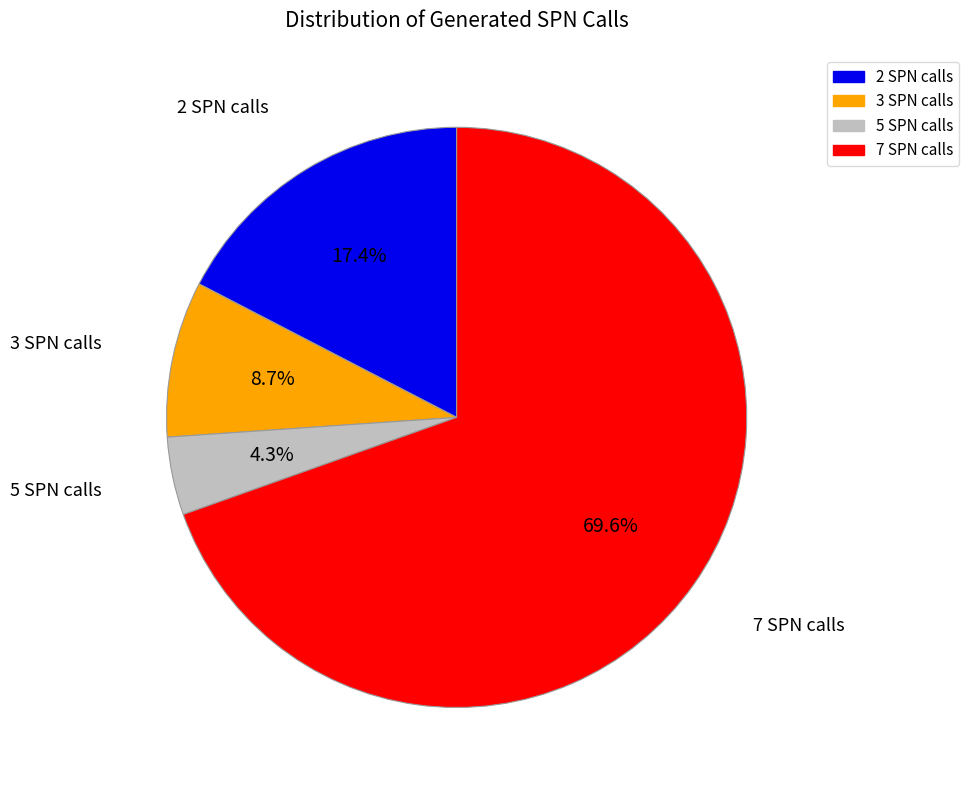

What percentage is the 5 slice, to the nearest percent?

4%